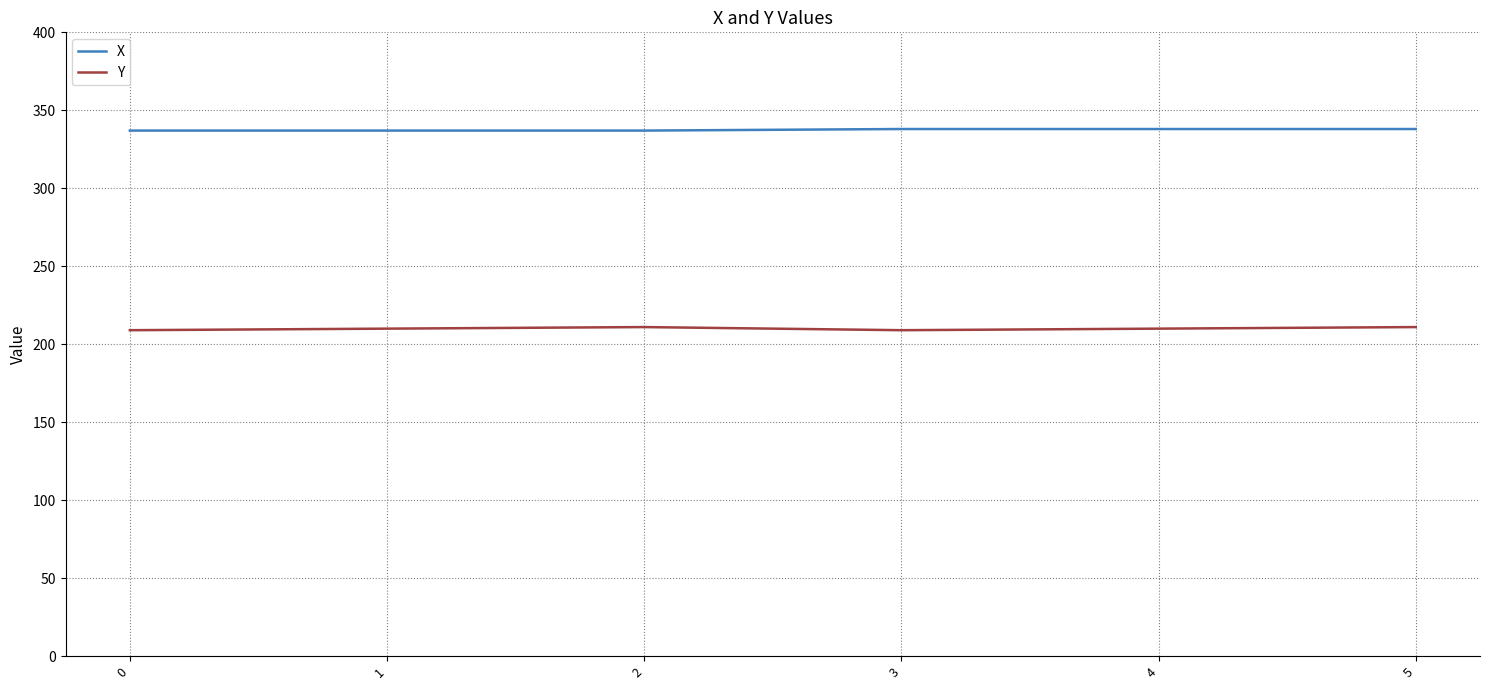

How many distinct data groups are displayed?

2